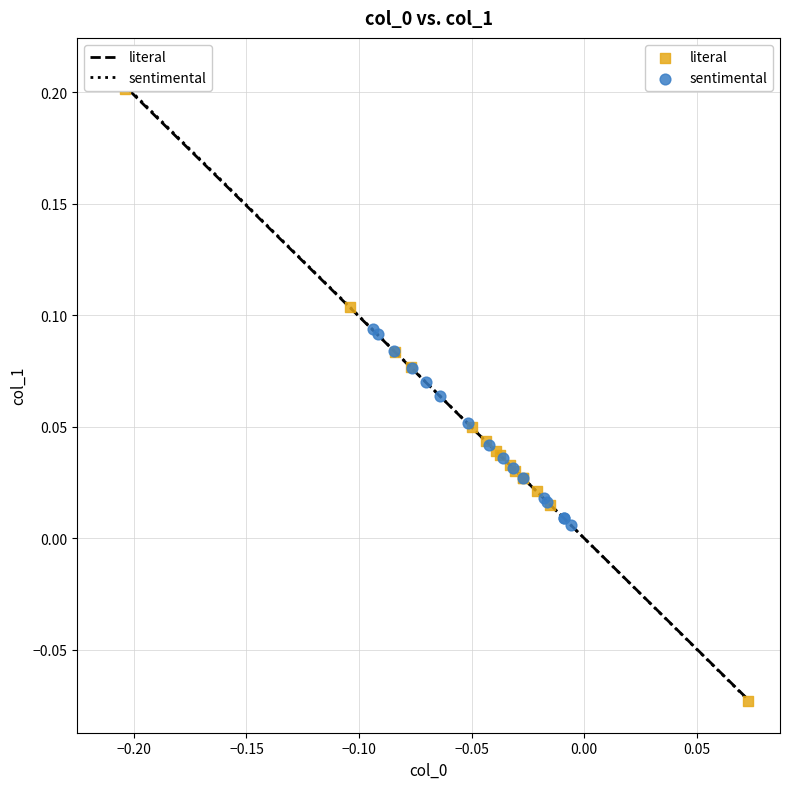

Which series reaches the maximum Y coordinate?

literal